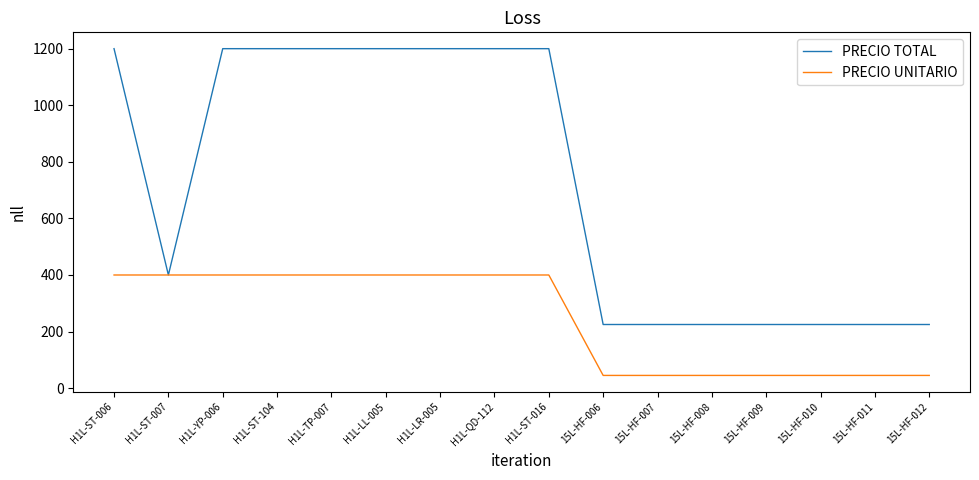

True or false: PRECIO TOTAL has a value of 1200 at H1L-QD-112.

True